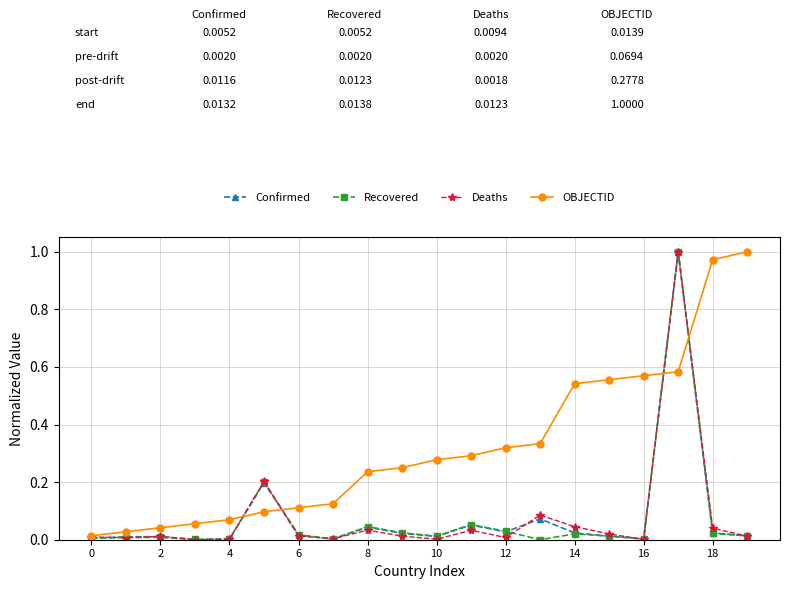

True or false: Deaths has more than 2 interior local peaks.

True